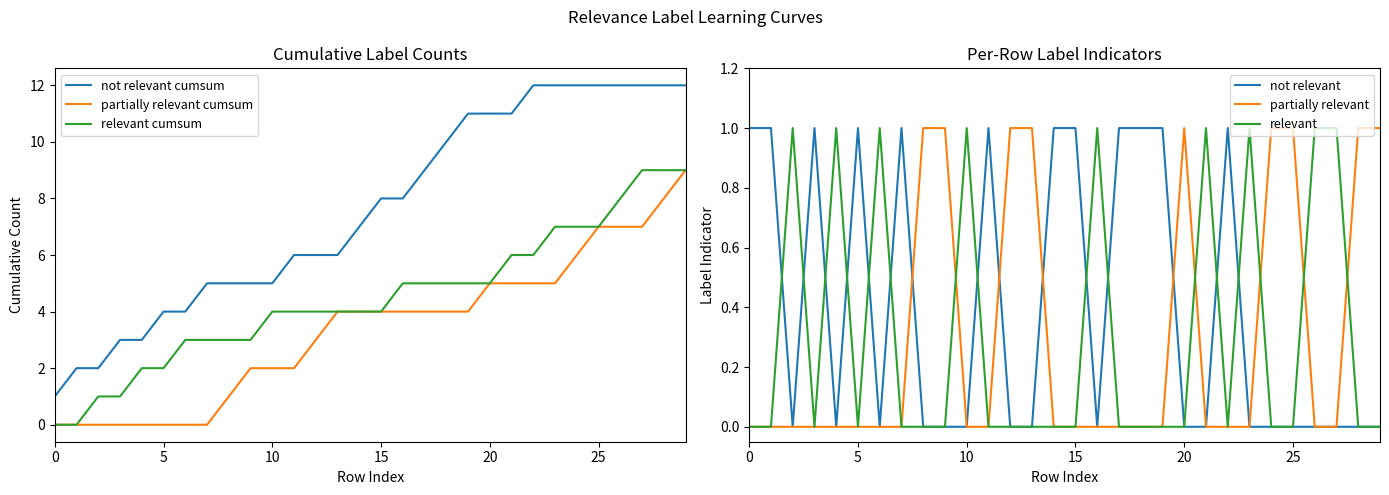

What is the difference between the partially relevant cumsum values at 9 and 13?

2